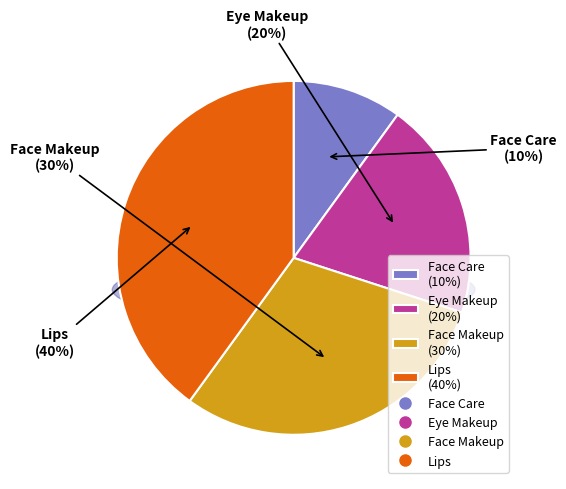

Is it true that Eye Makeup is 32% of the pie?

False